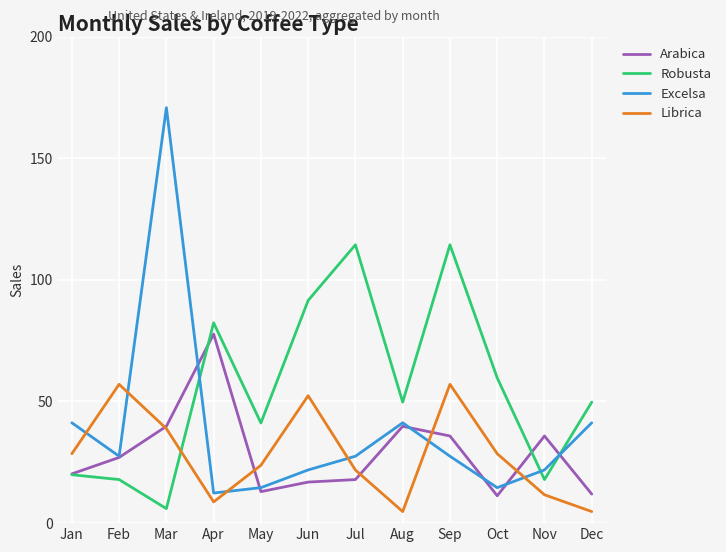

At which category does Excelsa reach its first local peak?

Mar